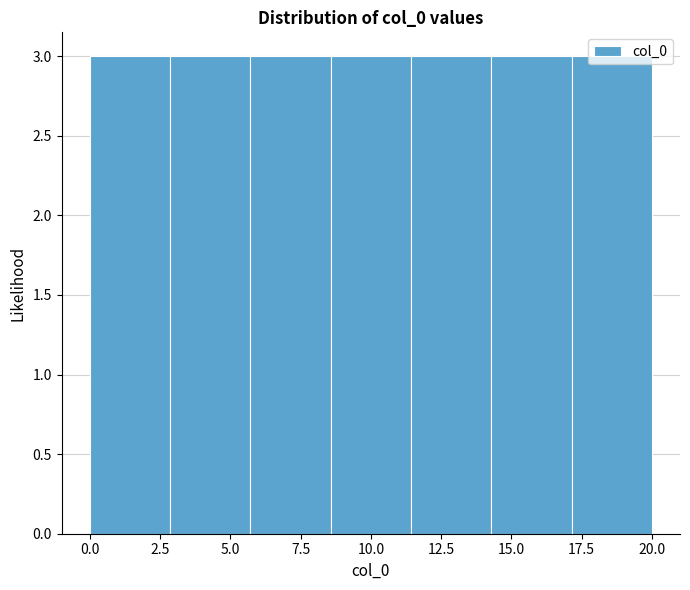

Reading left to right, list every bar in this chart as the range it spans on the x-axis followed by its height. Neither the bar edges nor the heights are printed on the chart, so give them approximately, as read against the axes.

0.0 to 3.0: 3
3.0 to 5.5: 3
5.5 to 8.5: 3
8.5 to 11.5: 3
11.5 to 14.5: 3
14.5 to 17.0: 3
17.0 to 20.0: 3